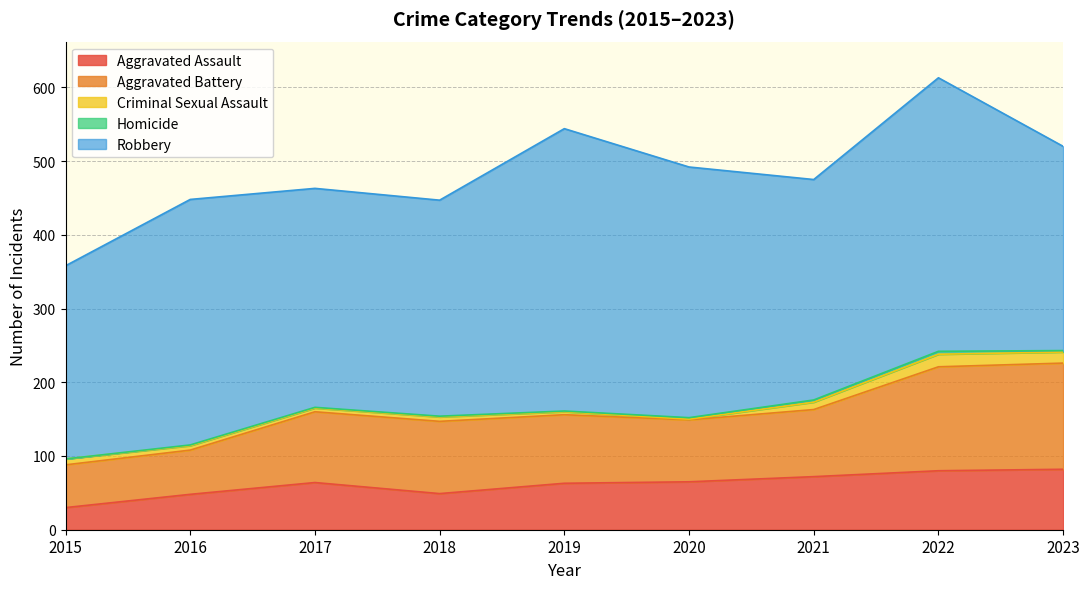

What is the value of the Aggravated Assault point at the 9th from the left?

82